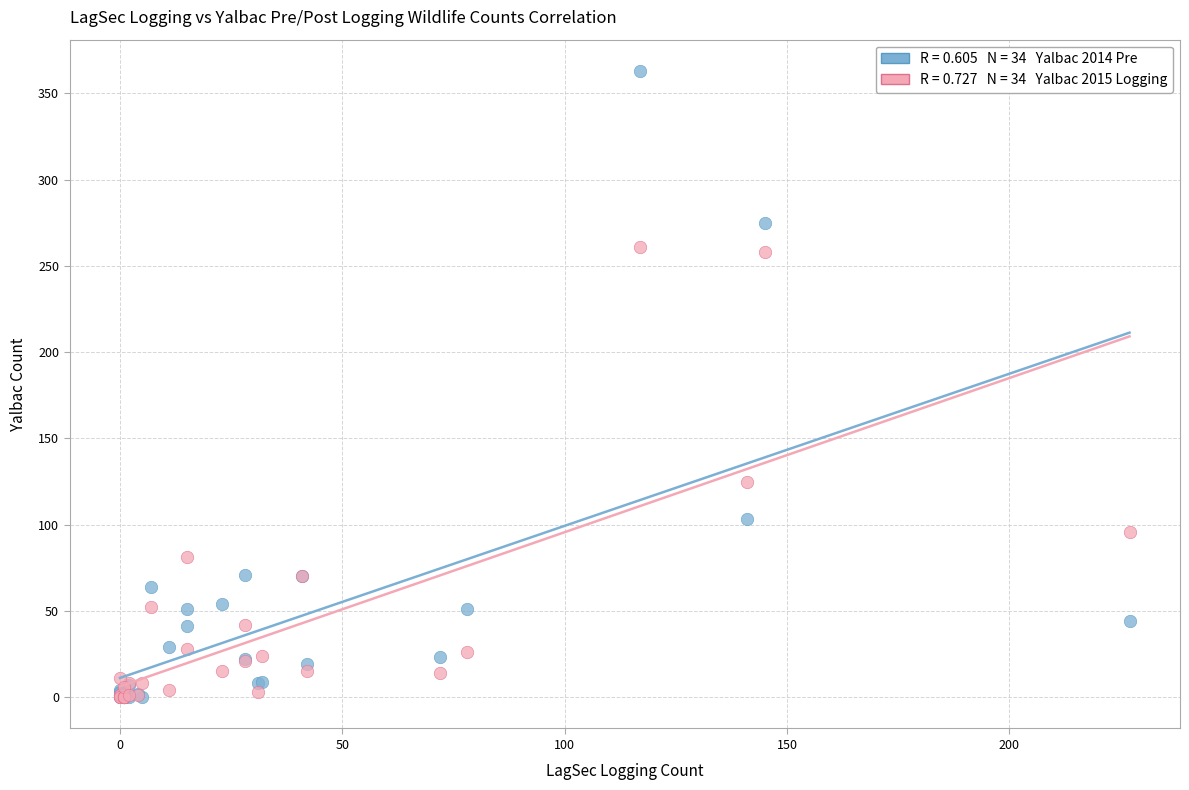

Across all series, what Y value is closest to 181?

125